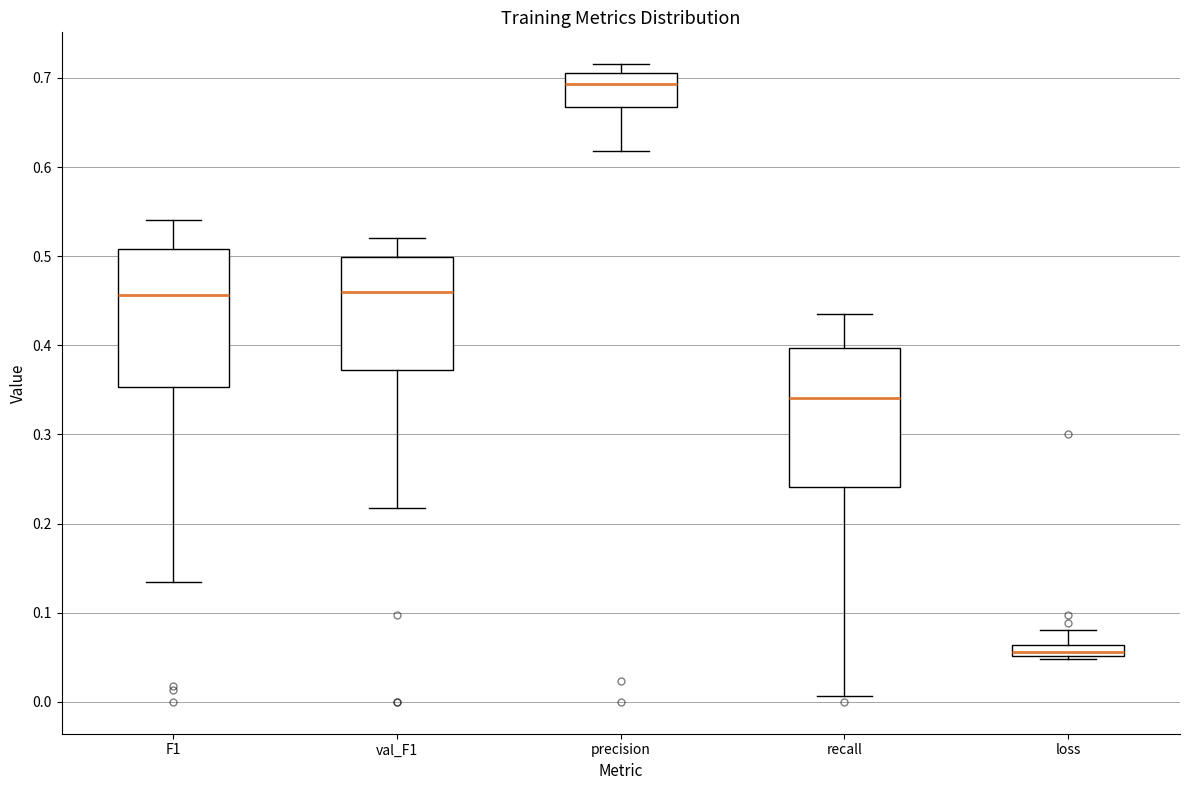

Which box's median line is the lowest?

loss